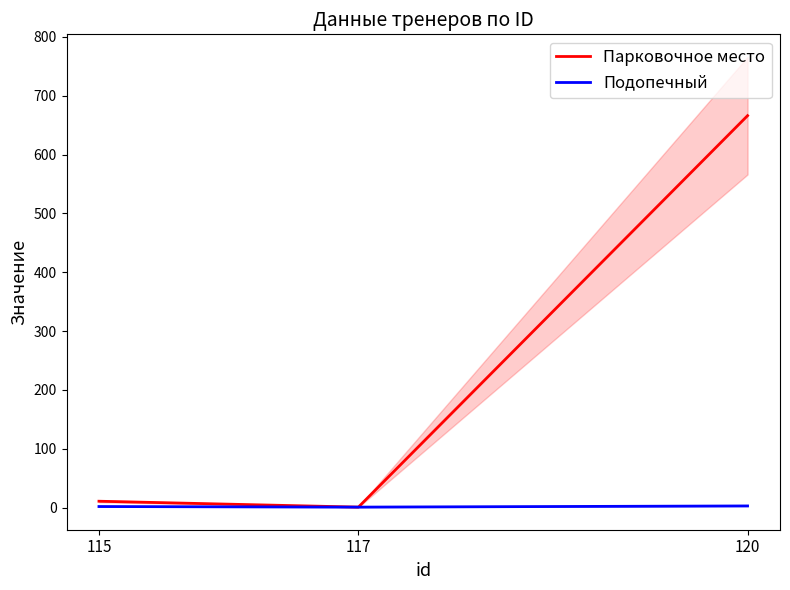

Rank the series at 120 from highest to lowest value.

Парковочное место, Подопечный